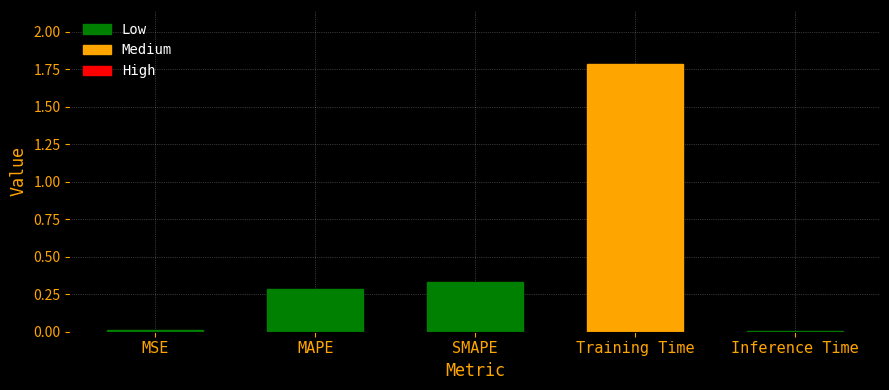

What is the average value?

0.5